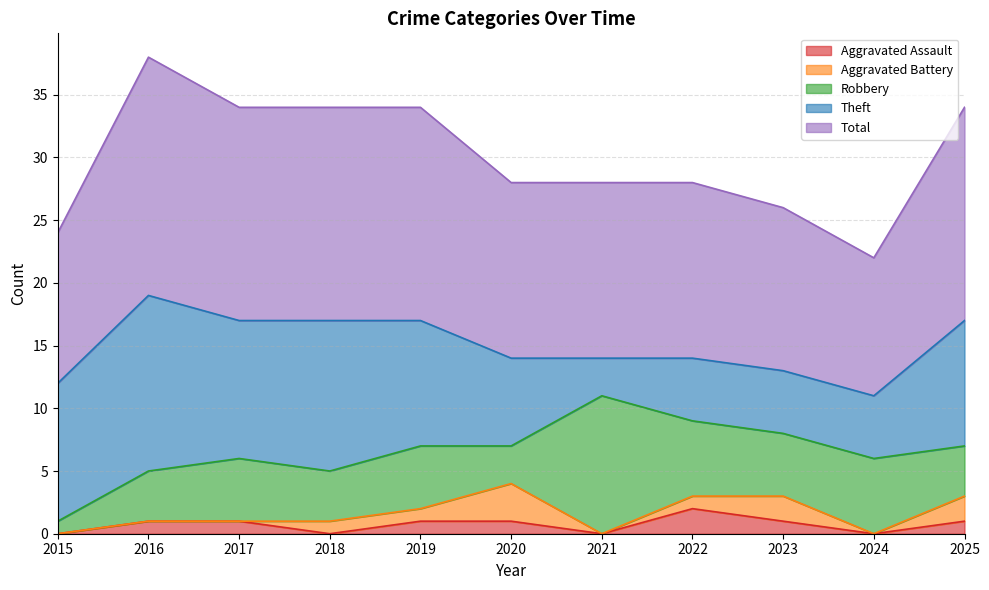

Reading right to left, extract all data points from this chart.

Aggravated Assault: 1	0	1	2	0	1	1	0	1	1	0
Aggravated Battery: 2	0	2	1	0	3	1	1	0	0	0
Robbery: 4	6	5	6	11	3	5	4	5	4	1
Theft: 10	5	5	5	3	7	10	12	11	14	11
Total: 17	11	13	14	14	14	17	17	17	19	12